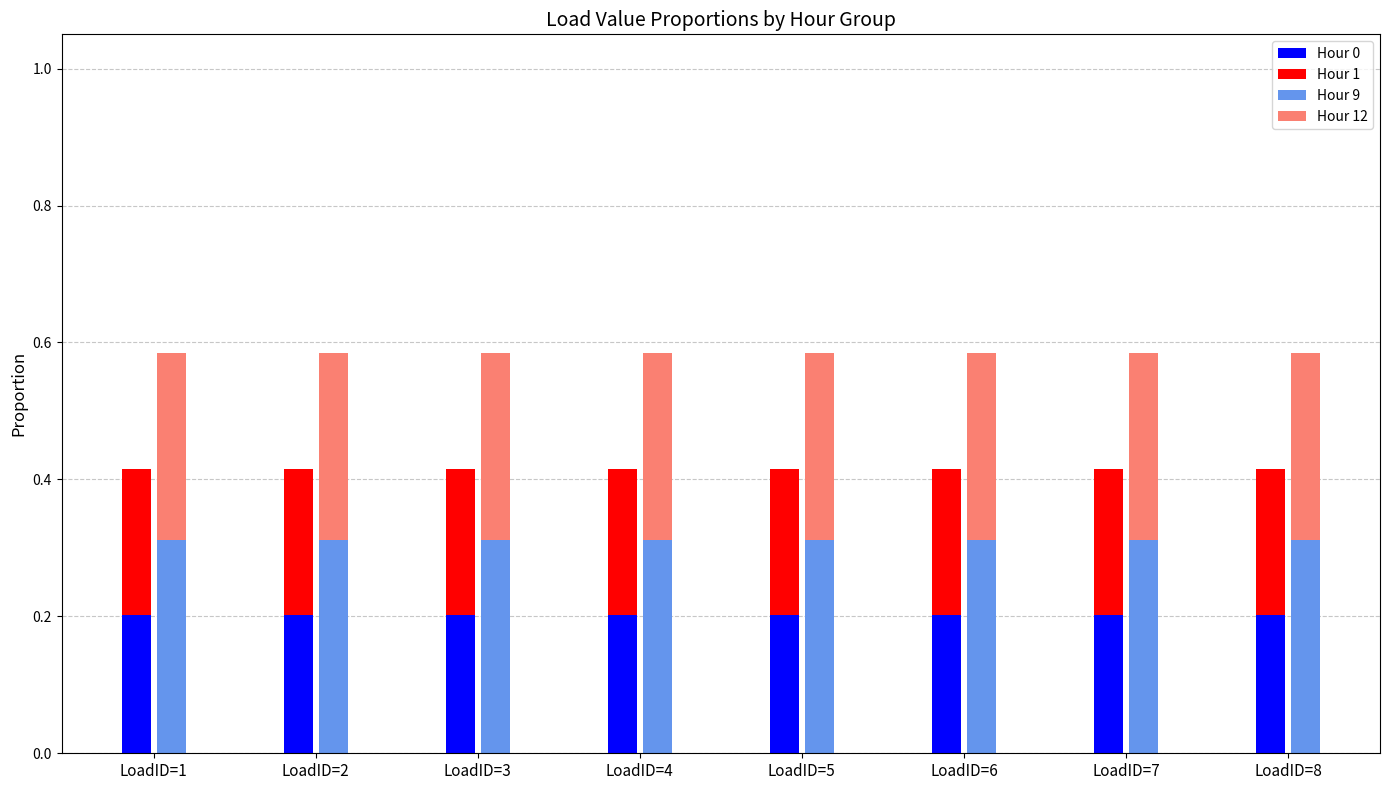

Which series has the widest spread of values?

Hour 0